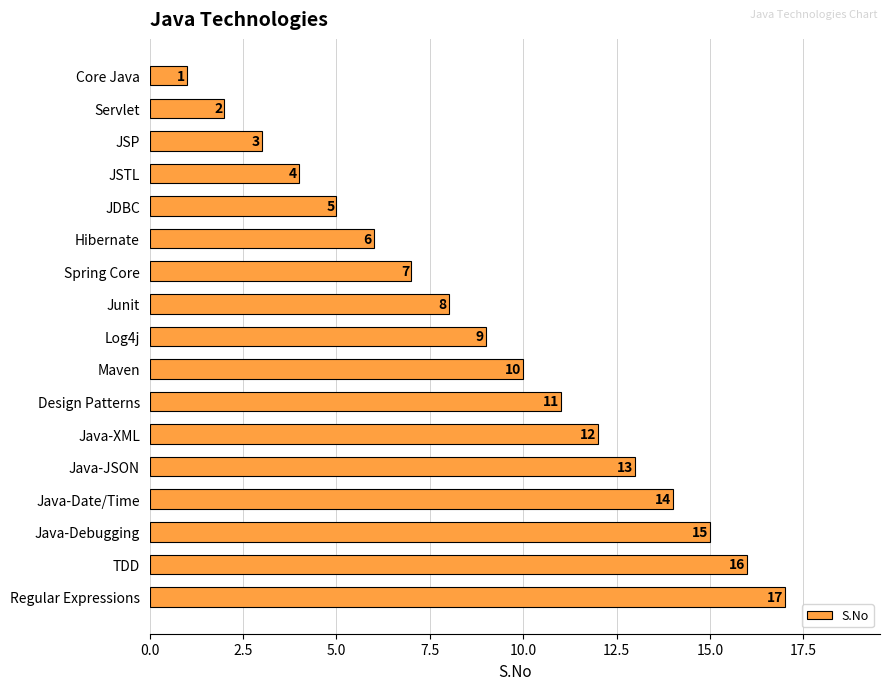

What is the label of the 6th bar from the bottom?

Java-XML